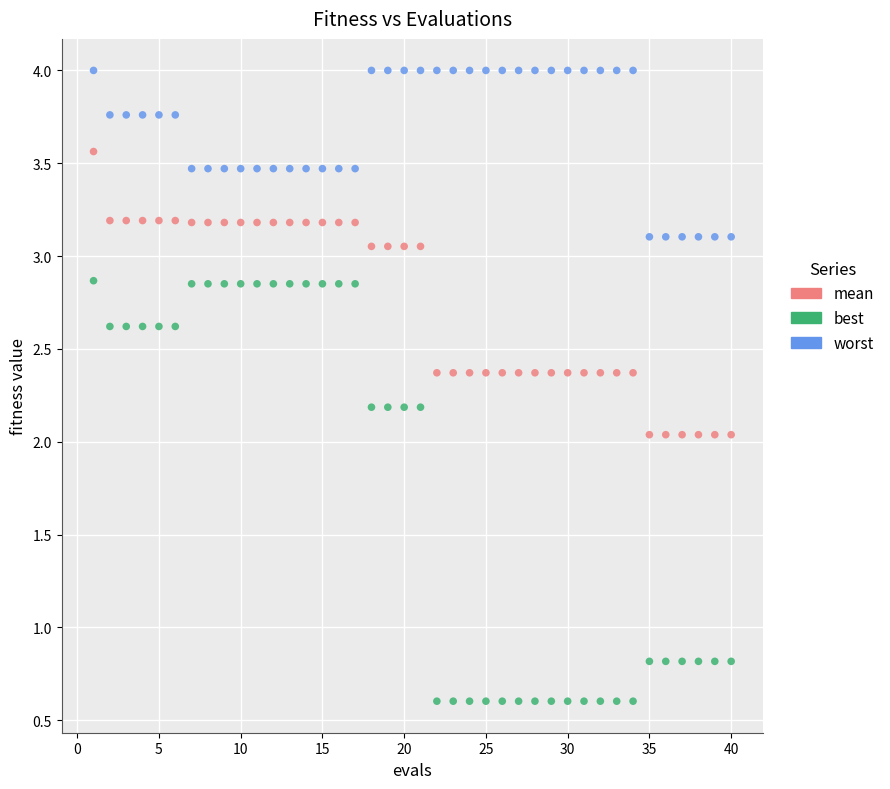

Which series reaches the minimum Y coordinate?

best